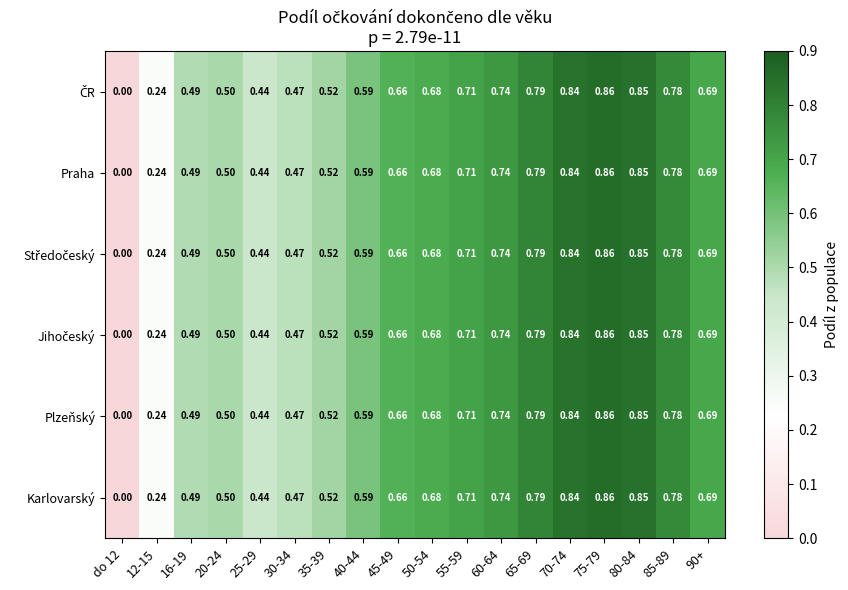

Count the number of categories in the chart.

18